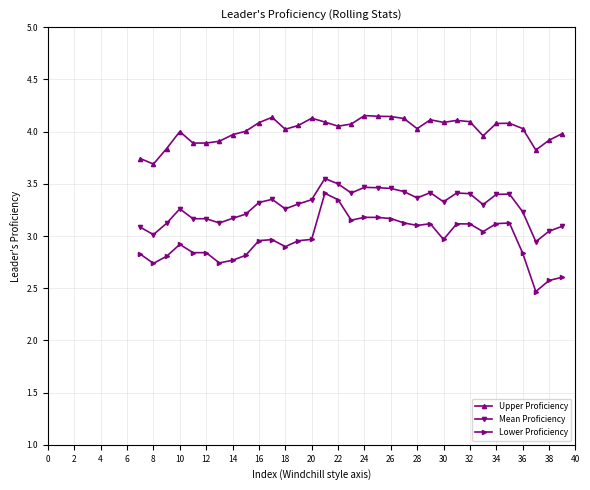

What is the minimum value shown in the chart?

2.5